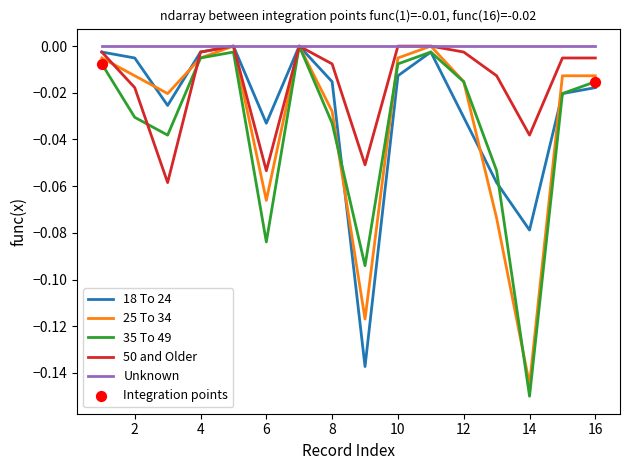

Which series has the largest range (max minus min)?

35 To 49